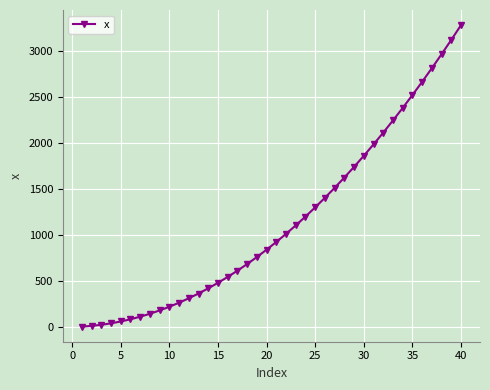

What is the greatest value displayed?

3280